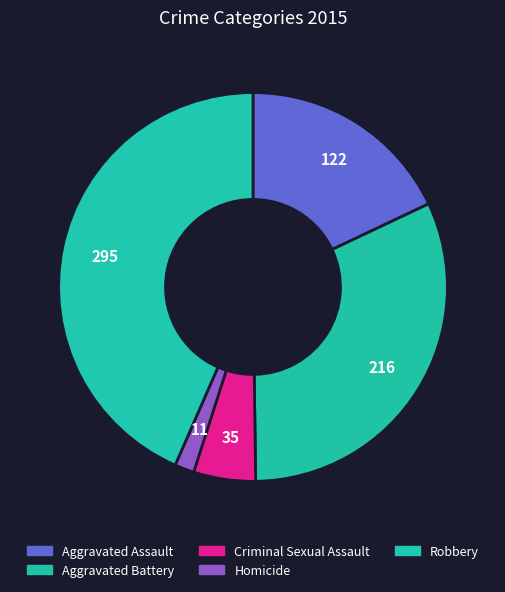

To the nearest percent, what is the average slice percentage?

20%